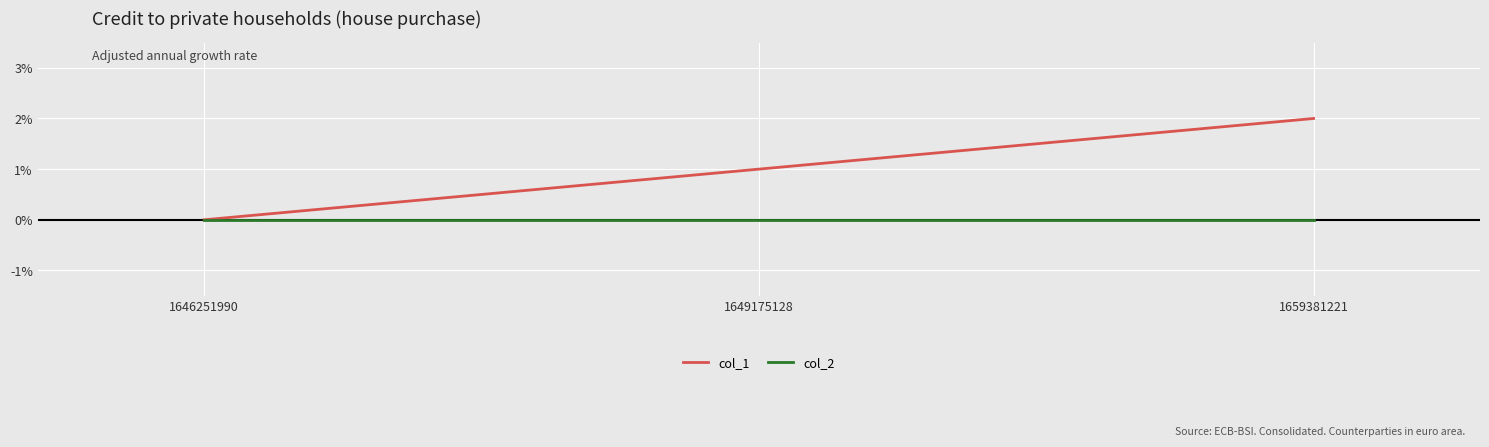

What are all the series names shown in the legend?

col_1, col_2